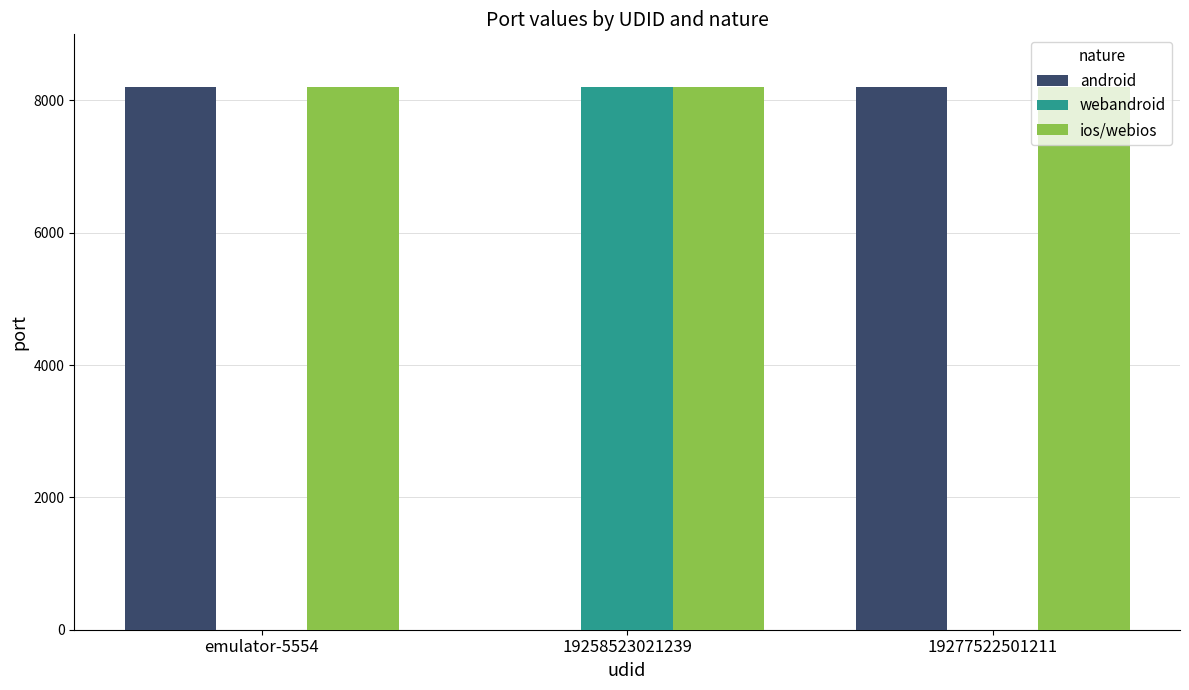

What are all the series names shown in the legend?

android, webandroid, ios/webios